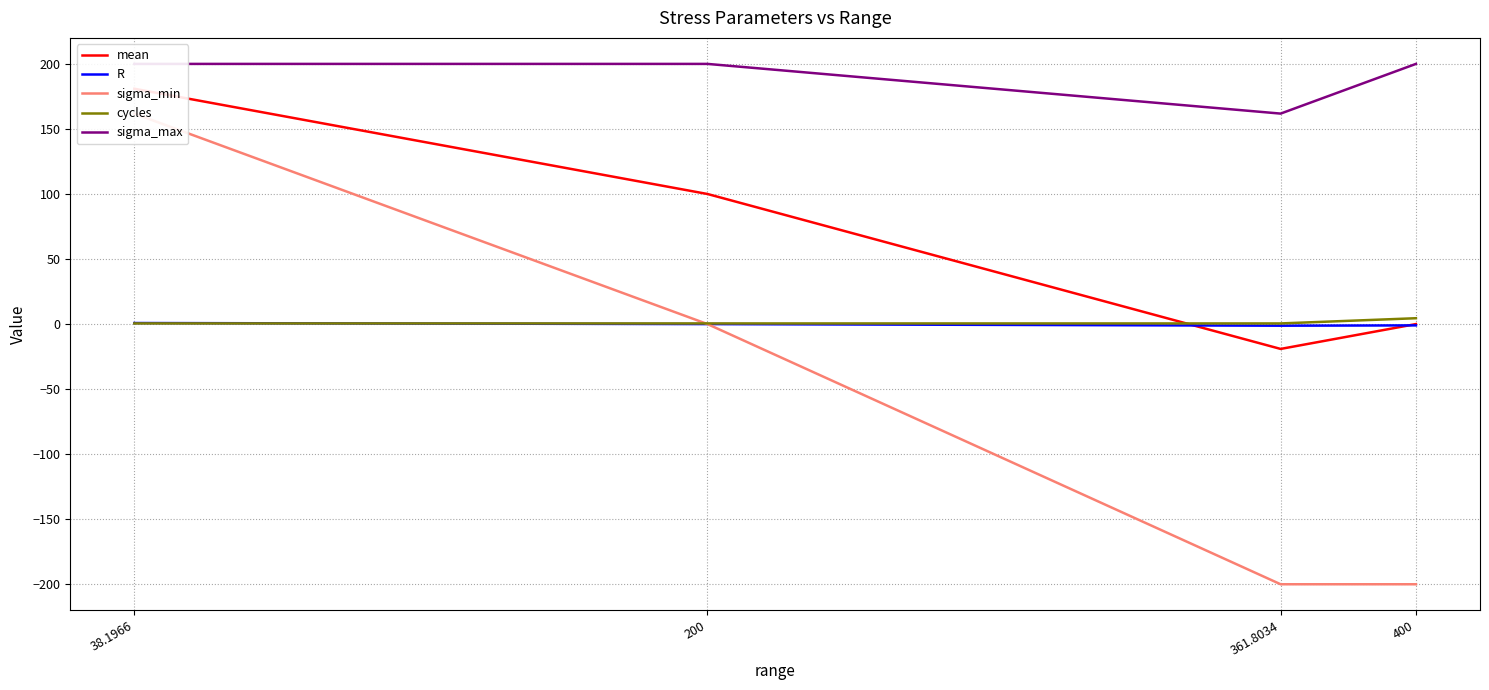

At how many categories does at least one series exceed 95?

4